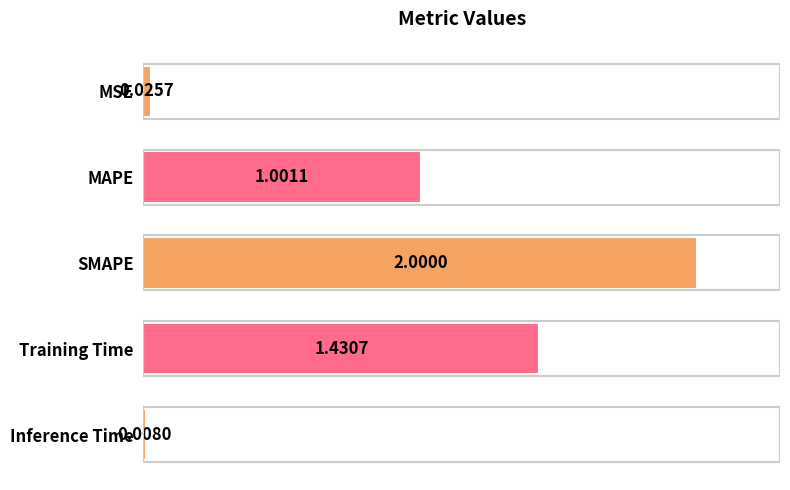

What is the label of the 5th bar from the top?

Inference Time